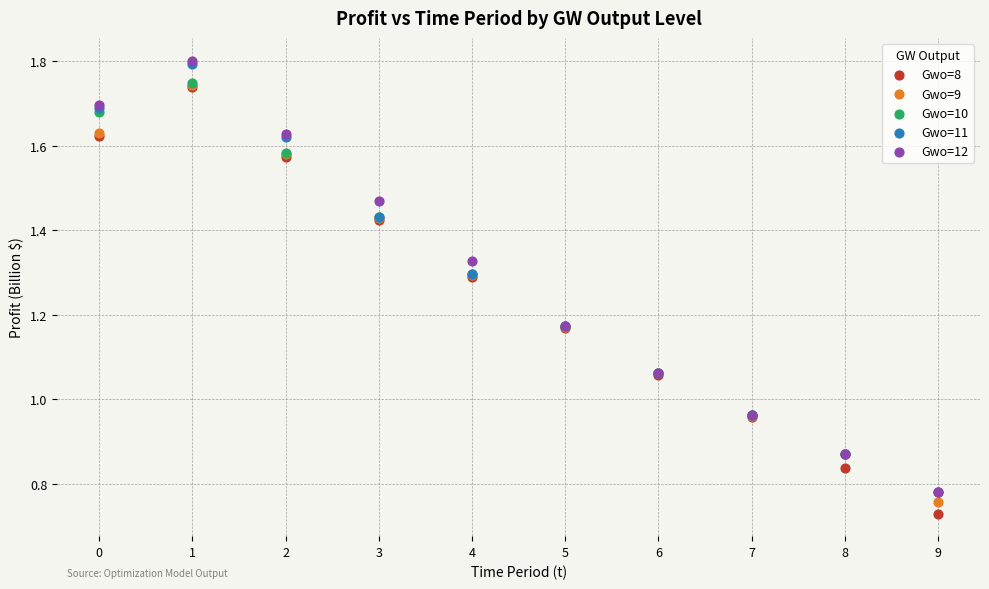

Which series has the largest Y range (max minus min)?

Gwo=12